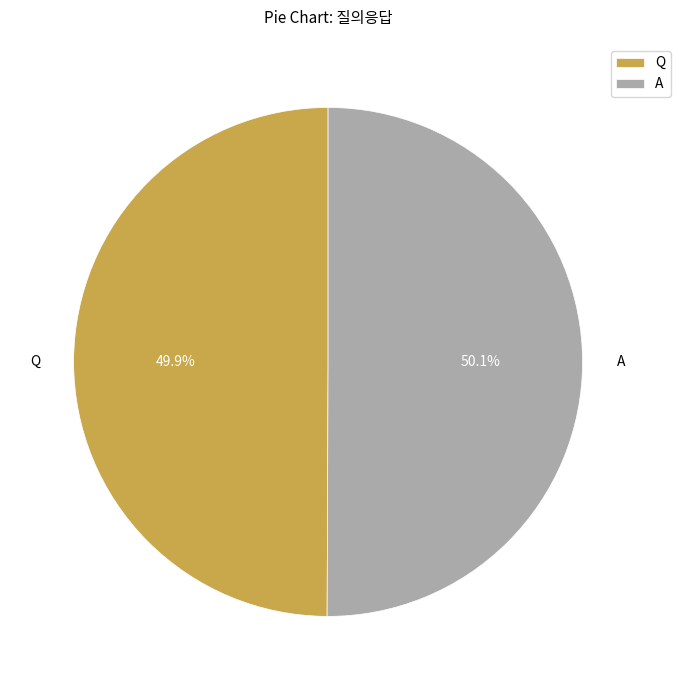

Do Q and A together represent more than half of the pie?

Yes